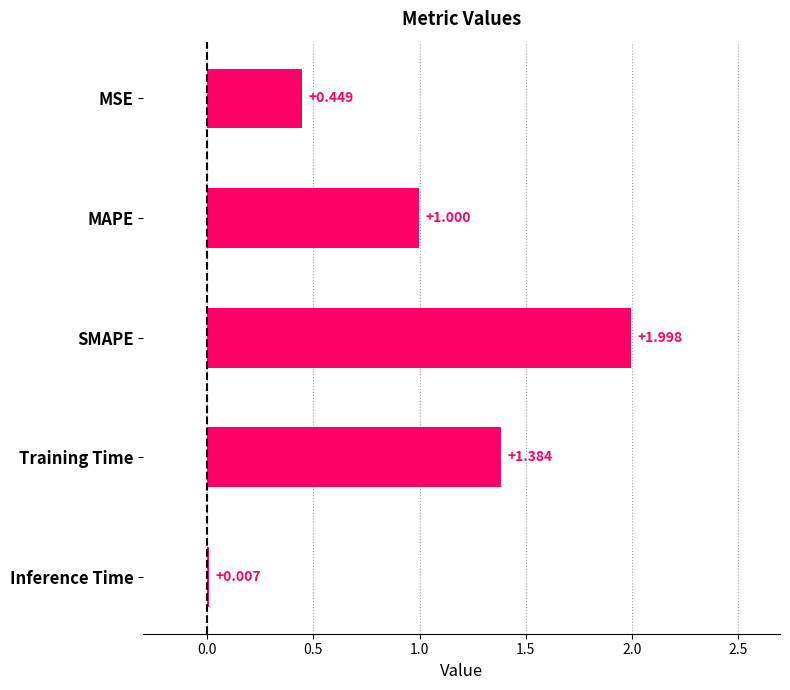

Between Inference Time and SMAPE, which is larger?

SMAPE